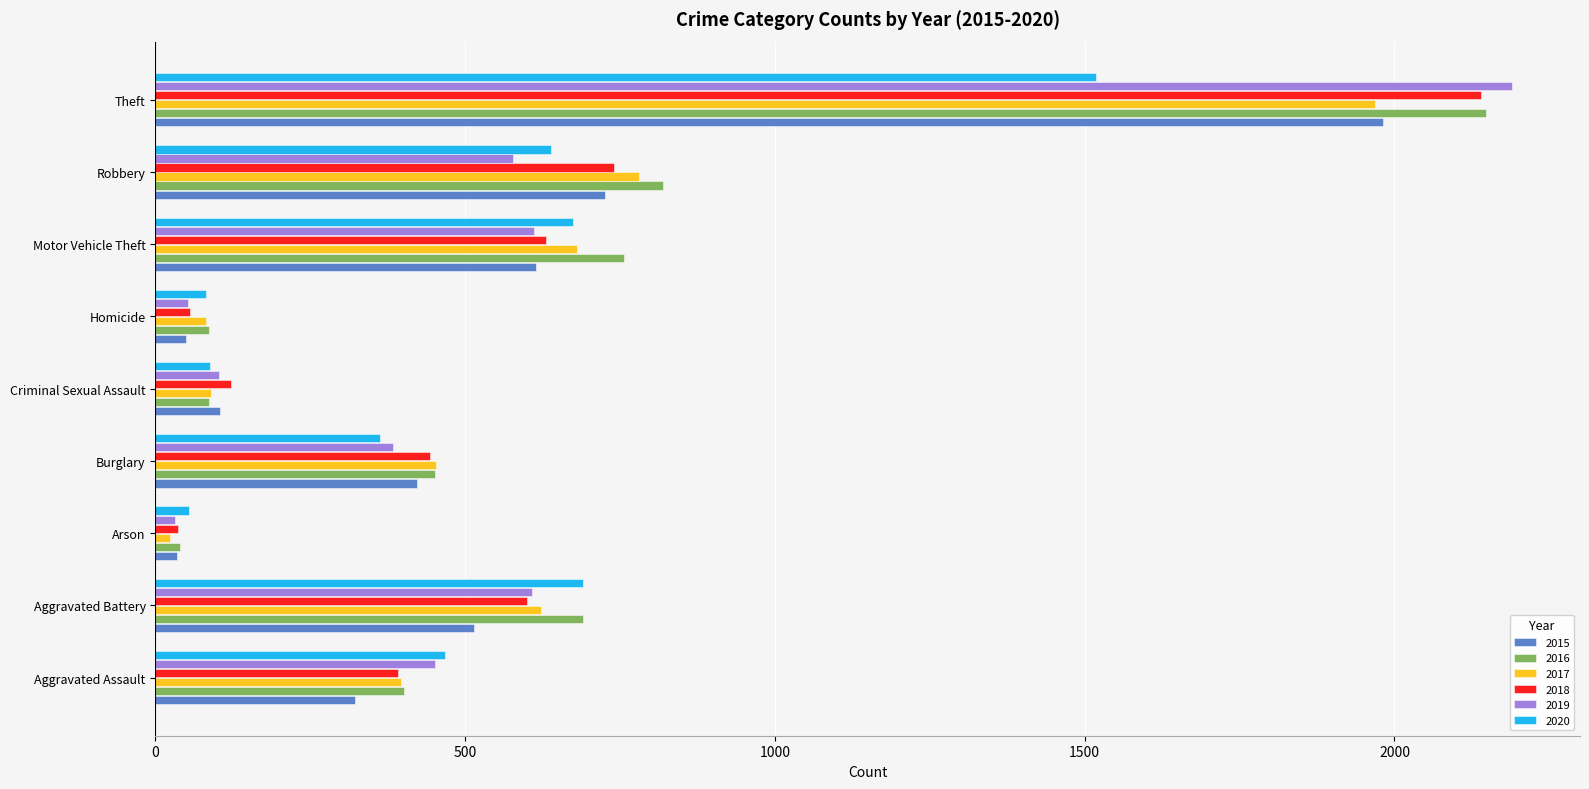

At which label is 2015 closest to 1008?

Robbery